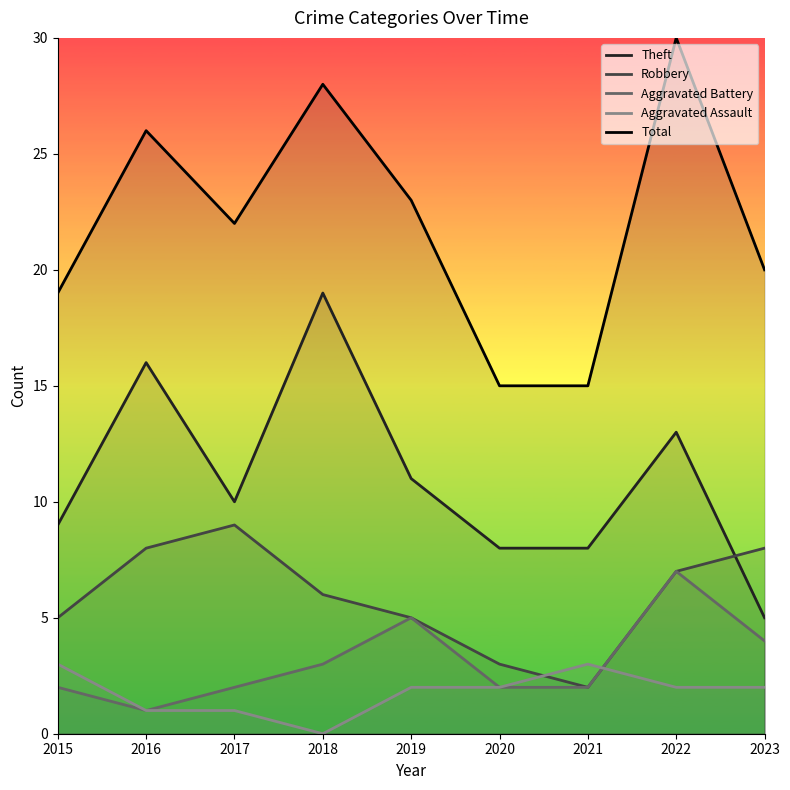

How many lines are shown in the chart?

5